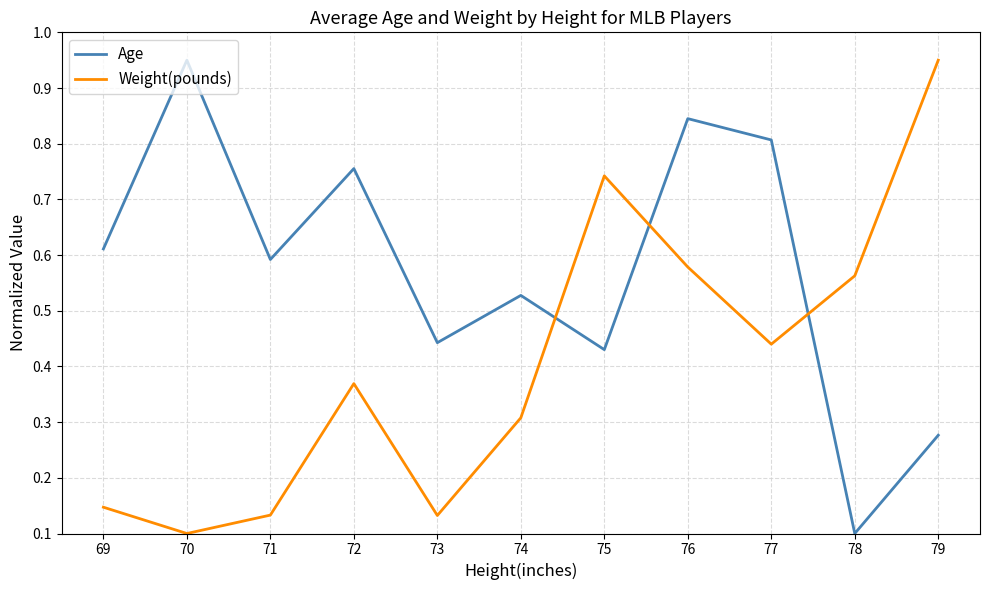

True or false: Weight(pounds) has a value of 0.2 at 69.

False